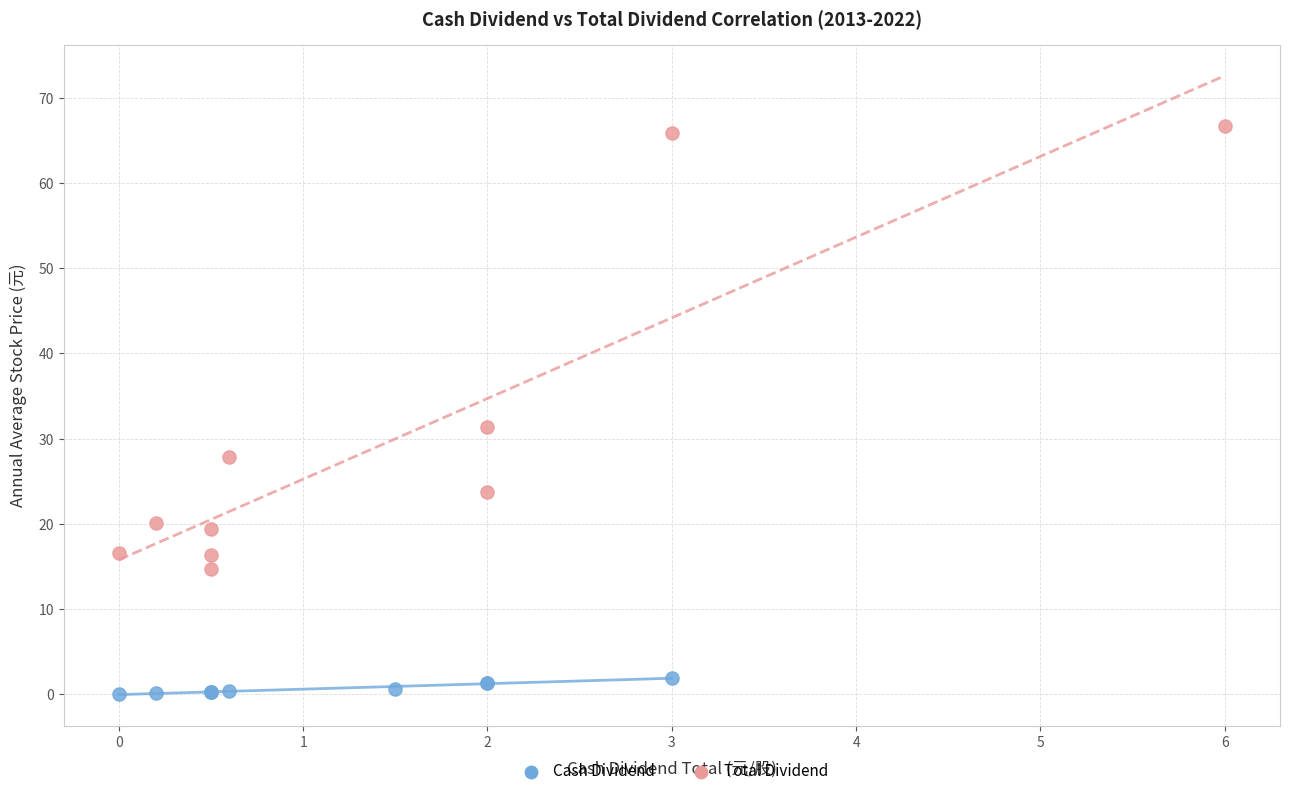

Which series contains the highest Y value?

Total Dividend